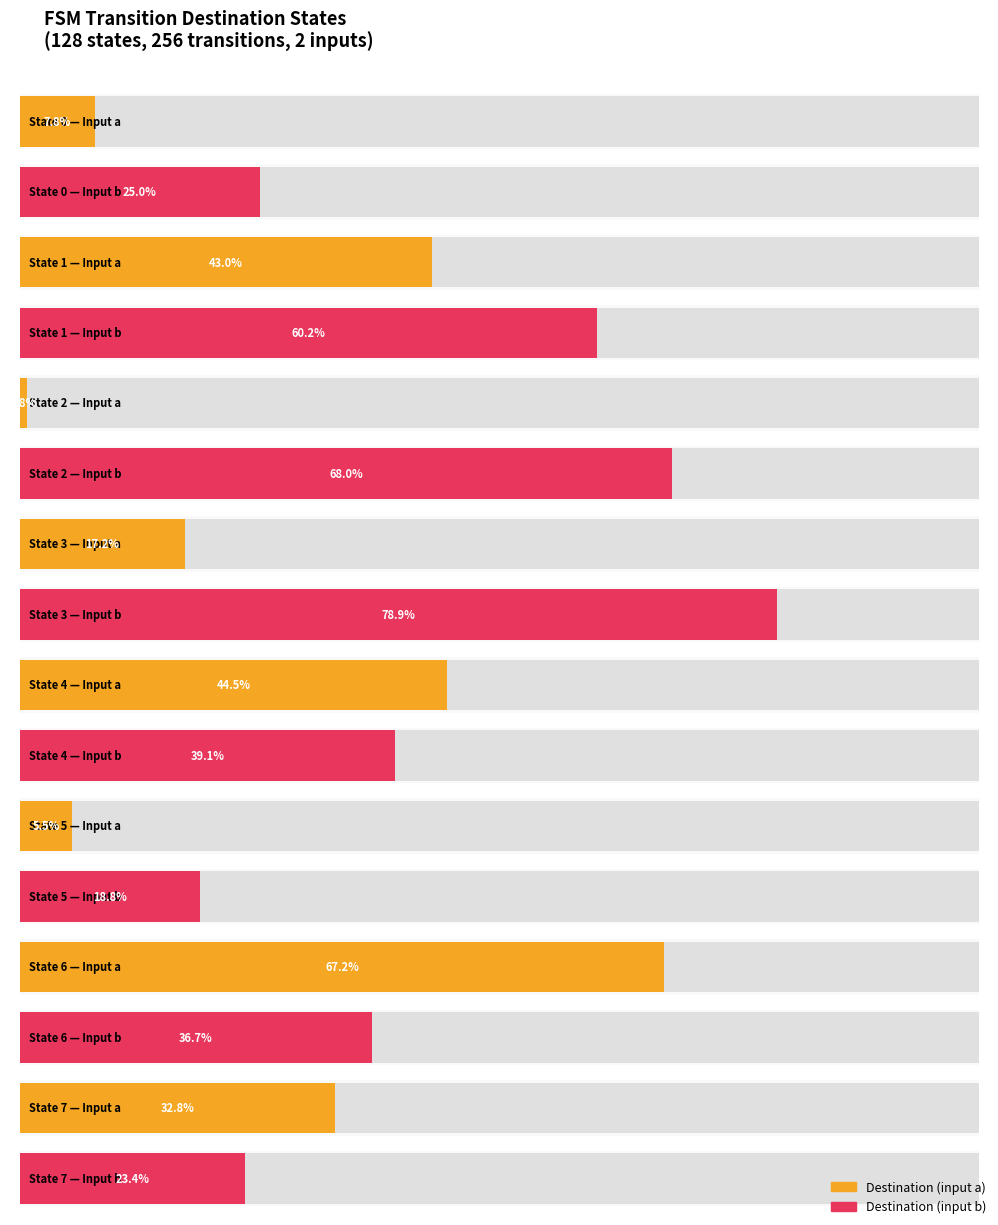

At which label does destination_state_a first exceed 69?

6